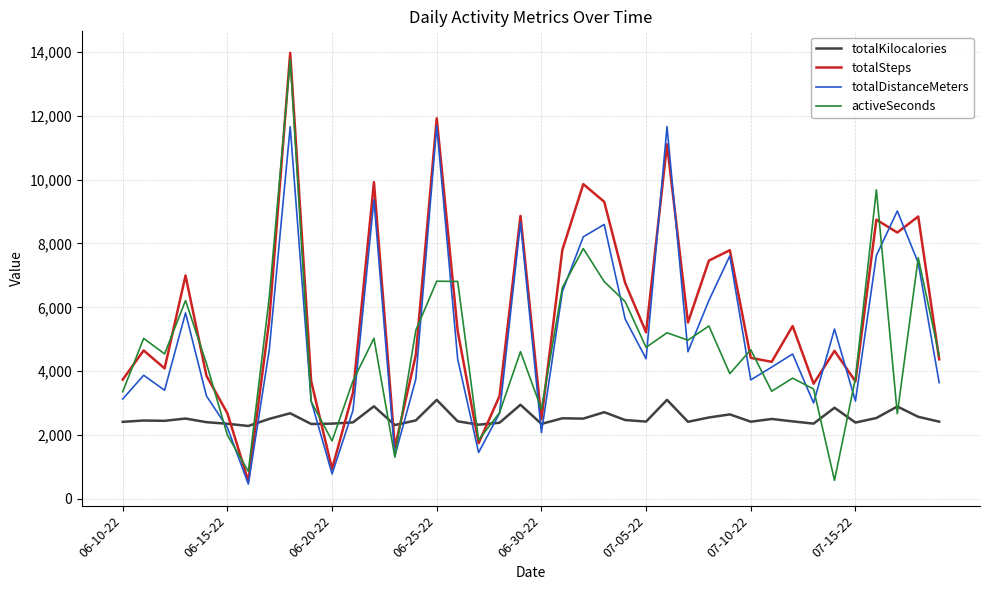

What is the greatest value displayed?

13973